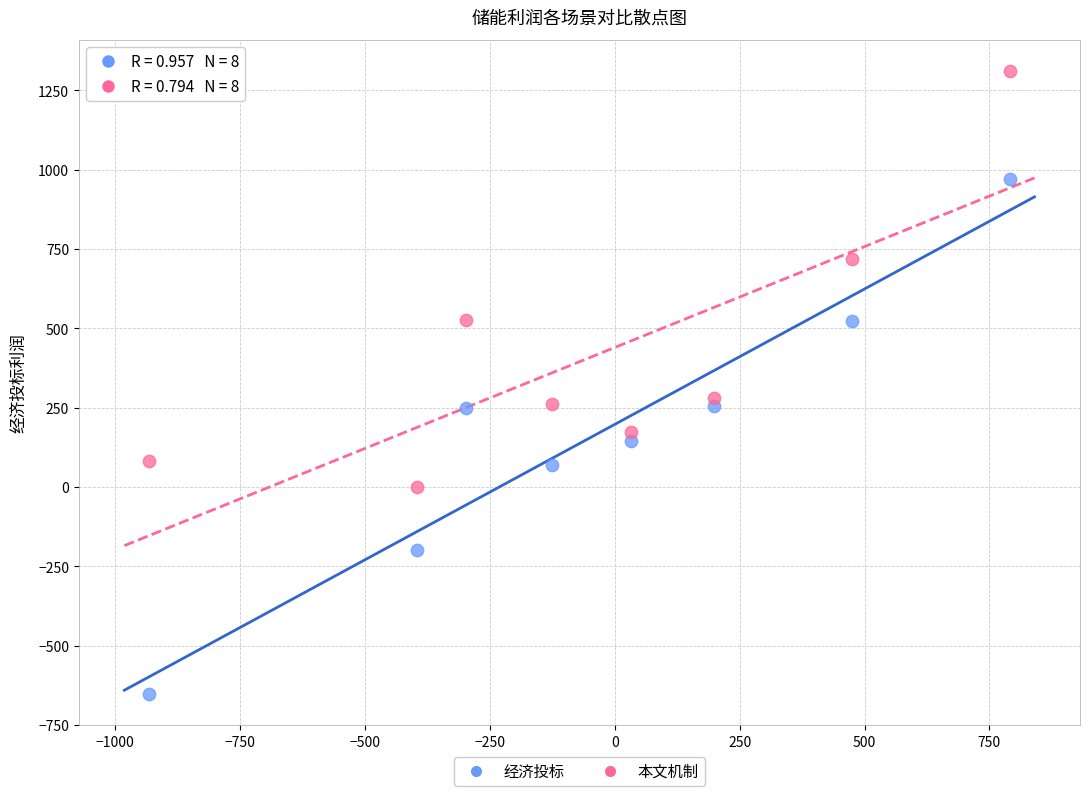

Across all data points, what is the range of X values (max minus min)?

1721.8